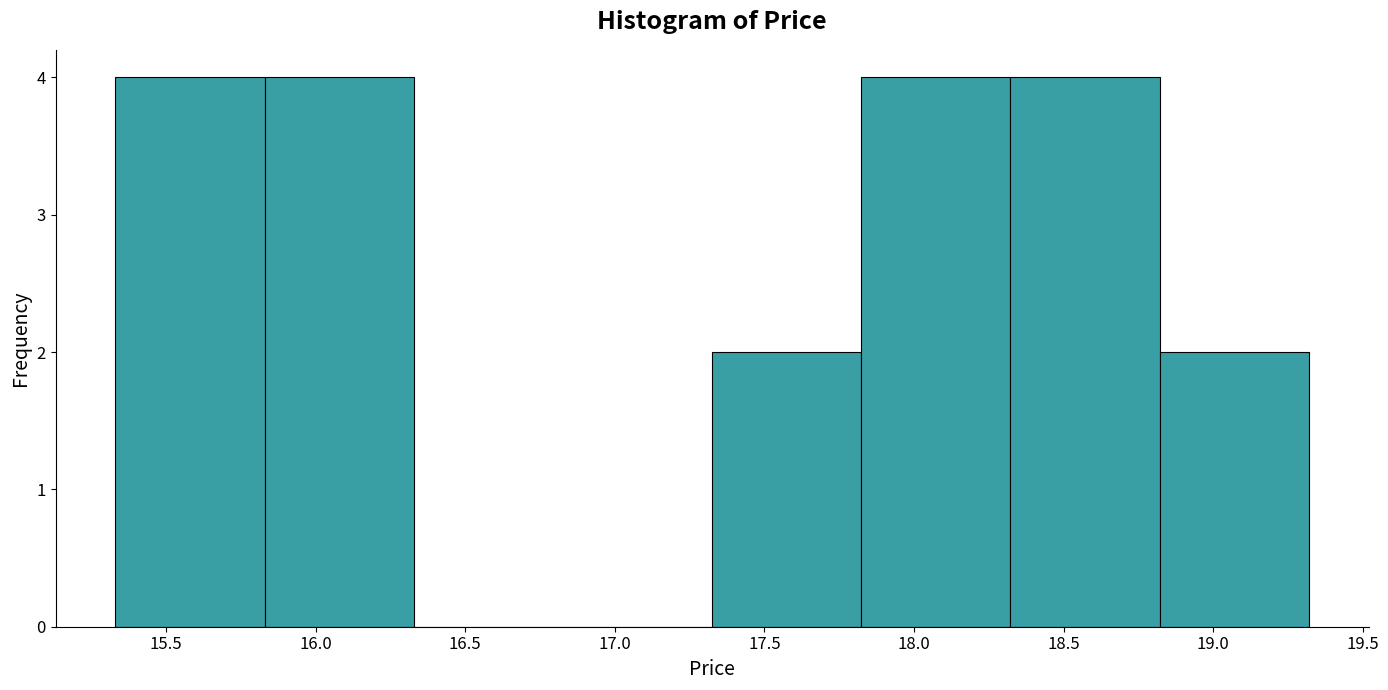

Reading left to right, list every bar in this chart as the range it spans on the x-axis followed by its height. Neither the bar edges nor the heights are printed on the chart, so give them approximately, as read against the axes.

15.35 to 15.85: 4
15.85 to 16.35: 4
16.35 to 16.85: 0
16.85 to 17.35: 0
17.35 to 17.80: 2
17.80 to 18.30: 4
18.30 to 18.80: 4
18.80 to 19.30: 2